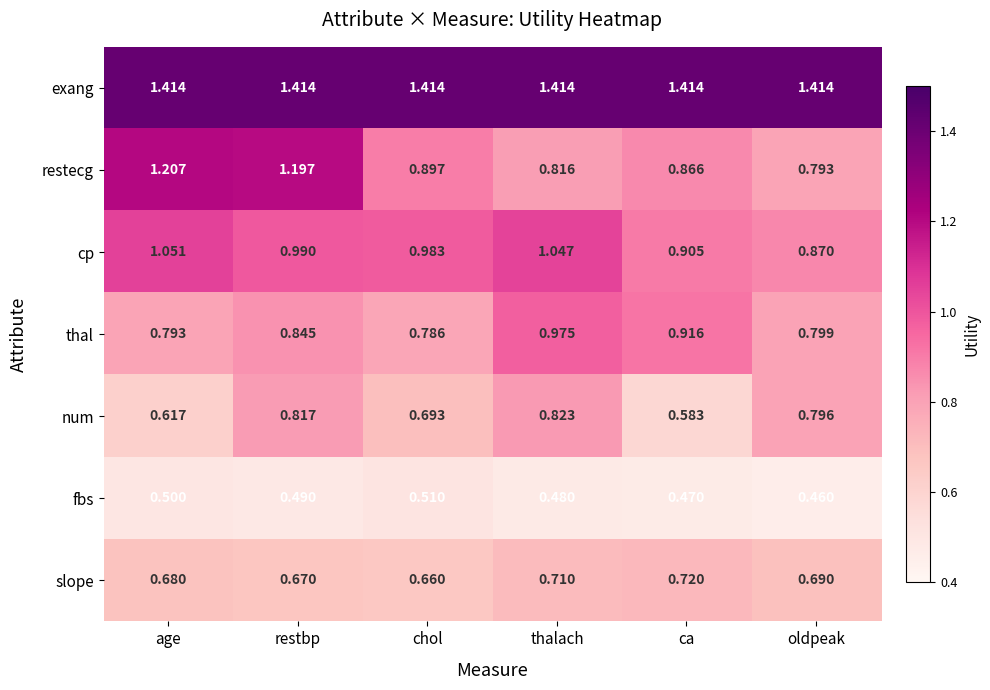

Which series has the largest total across all categories?

exang